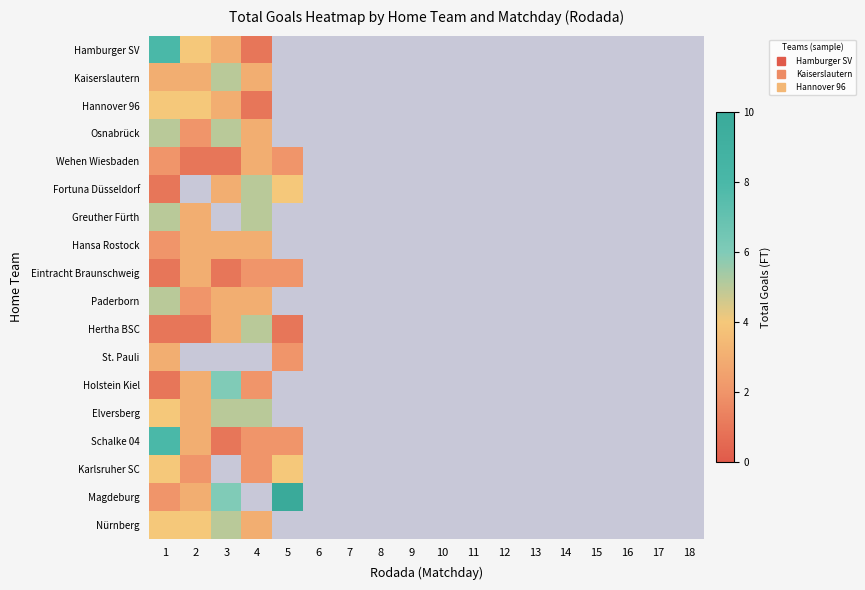

List the series in order of their peak value, lowest first.

Wehen Wiesbaden, Hansa Rostock, Eintracht Braunschweig, St. Pauli, Hannover 96, Karlsruher SC, Kaiserslautern, Osnabrück, Fortuna Düsseldorf, Greuther Fürth, Paderborn, Hertha BSC, Elversberg, Nürnberg, Holstein Kiel, Hamburger SV, Schalke 04, Magdeburg